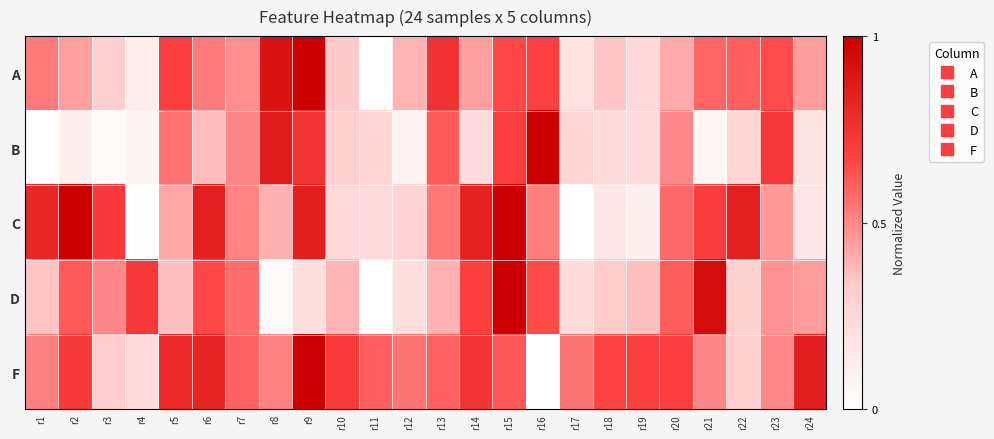

Reading left to right, extract all data points from this chart.

A: r1=0.5	r2=0.4	r3=0.3	r4=0.1	r5=0.7	r6=0.5	r7=0.5	r8=0.9	r9=1.0	r10=0.3	r11=0.0	r12=0.4	r13=0.8	r14=0.4	r15=0.7	r16=0.7	r17=0.2	r18=0.4	r19=0.2	r20=0.4	r21=0.6	r22=0.6	r23=0.6	r24=0.4
B: r1=0.0	r2=0.1	r3=0.0	r4=0.1	r5=0.5	r6=0.4	r7=0.5	r8=0.9	r9=0.7	r10=0.3	r11=0.3	r12=0.1	r13=0.6	r14=0.2	r15=0.7	r16=1.0	r17=0.3	r18=0.2	r19=0.2	r20=0.5	r21=0.1	r22=0.3	r23=0.7	r24=0.2
C: r1=0.8	r2=1.0	r3=0.7	r4=0.0	r5=0.4	r6=0.8	r7=0.5	r8=0.4	r9=0.8	r10=0.2	r11=0.2	r12=0.3	r13=0.5	r14=0.8	r15=1.0	r16=0.5	r17=0.0	r18=0.2	r19=0.1	r20=0.6	r21=0.7	r22=0.8	r23=0.5	r24=0.2
D: r1=0.3	r2=0.6	r3=0.5	r4=0.7	r5=0.4	r6=0.7	r7=0.6	r8=0.0	r9=0.2	r10=0.4	r11=0.0	r12=0.2	r13=0.4	r14=0.7	r15=1.0	r16=0.7	r17=0.2	r18=0.3	r19=0.4	r20=0.6	r21=0.9	r22=0.3	r23=0.5	r24=0.4
F: r1=0.5	r2=0.7	r3=0.3	r4=0.2	r5=0.8	r6=0.8	r7=0.6	r8=0.5	r9=1.0	r10=0.7	r11=0.6	r12=0.5	r13=0.6	r14=0.7	r15=0.6	r16=0.0	r17=0.5	r18=0.7	r19=0.7	r20=0.7	r21=0.5	r22=0.3	r23=0.5	r24=0.9